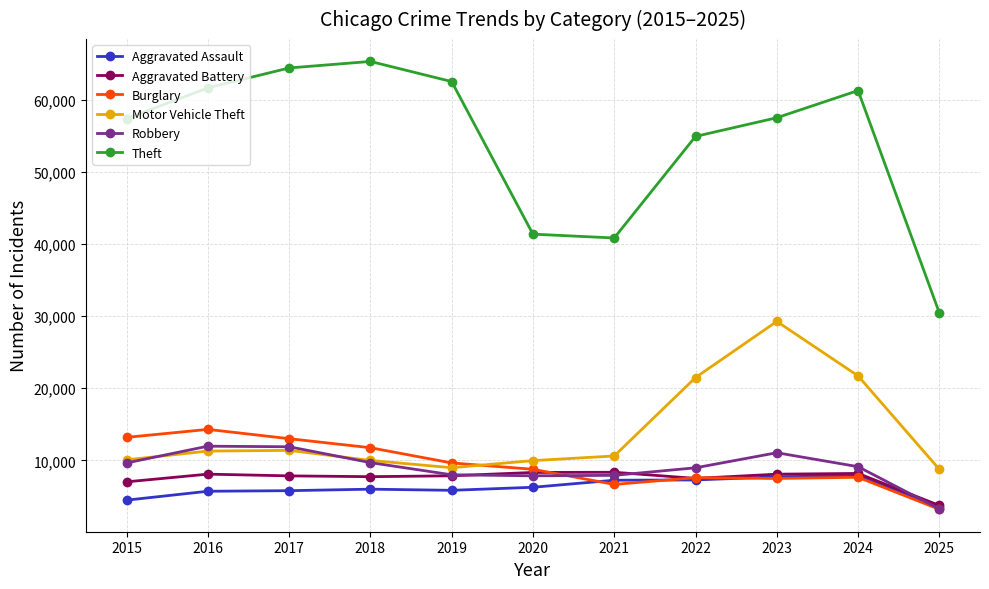

What is the value of the Aggravated Assault point at the 11th from the left?

3573